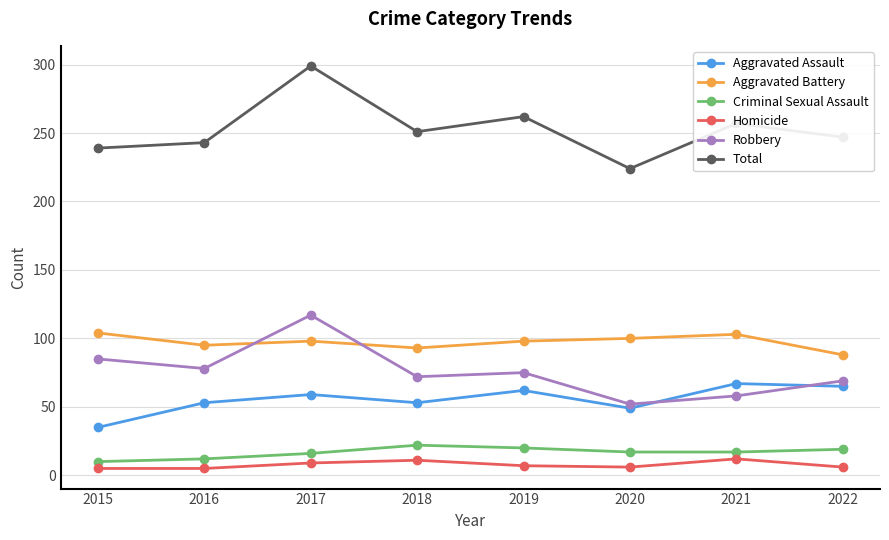

What is the difference between the second highest and second lowest values in the Aggravated Battery series?

10